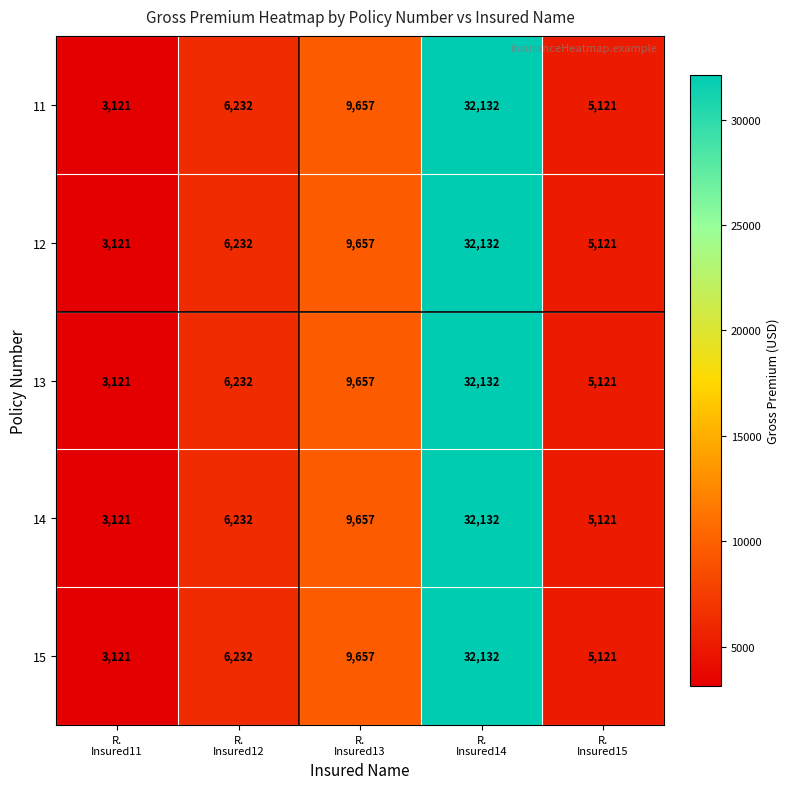

Reading right to left, transcribe all the data shown in this chart.

11: 5121	32132	9657	6232	3121
12: 5121	32132	9657	6232	3121
13: 5121	32132	9657	6232	3121
14: 5121	32132	9657	6232	3121
15: 5121	32132	9657	6232	3121